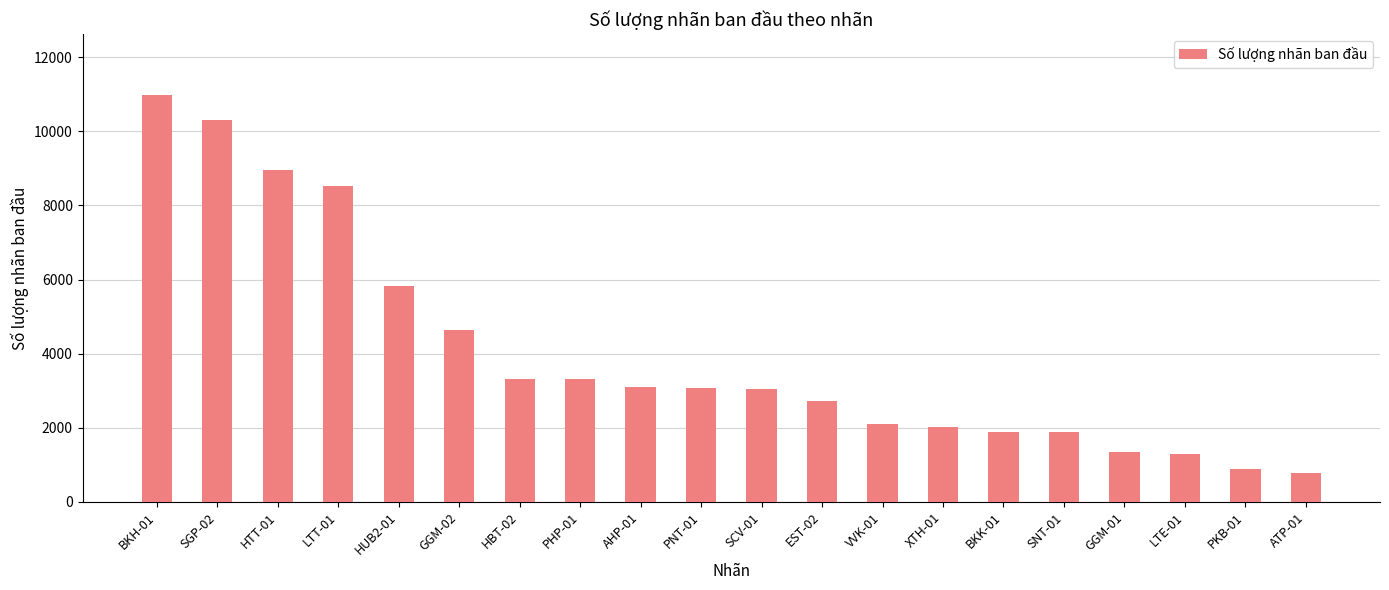

Between AHP-01 and XTH-01, which is larger?

AHP-01